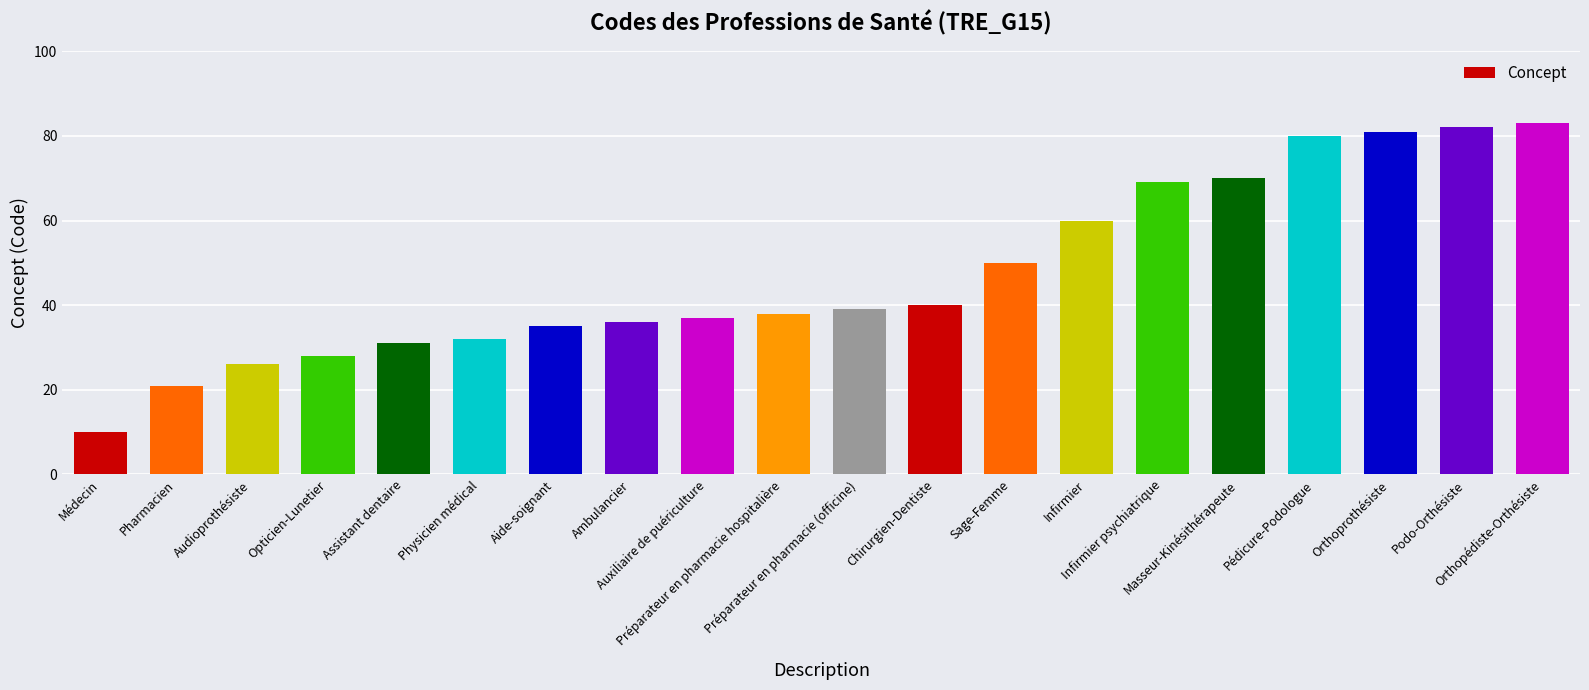

What is the smallest value displayed?

10